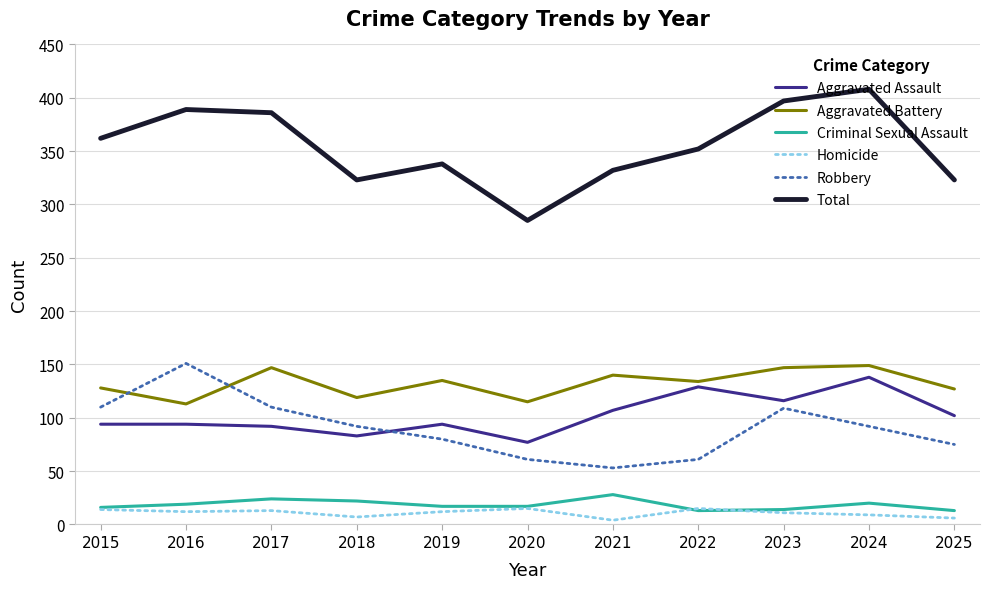

True or false: Criminal Sexual Assault and Aggravated Assault intersect in this chart.

False